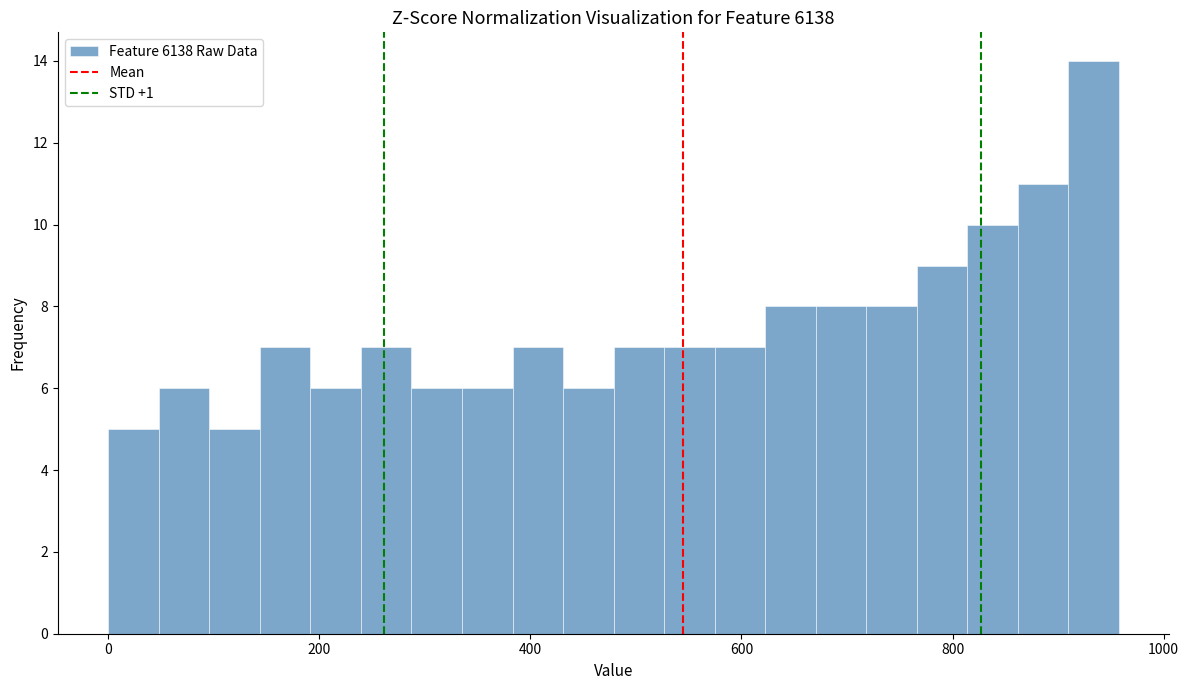

Around what value on the x-axis is the tallest bar? Give the approximate position of its centre, as read against the axis.

940